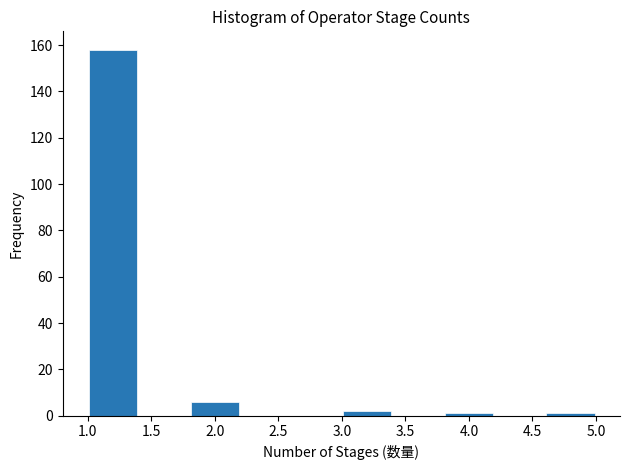

What is the height of the bar covering 1.0 to 1.4 on the x-axis? The values are not printed on the chart, so give them approximately, as read against the axis.

158